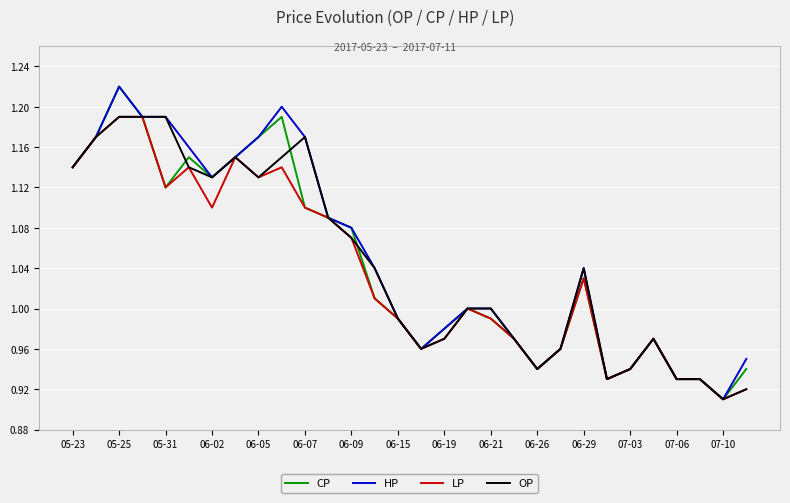

What is the difference between the second highest and minimum values in the CP series?

0.3